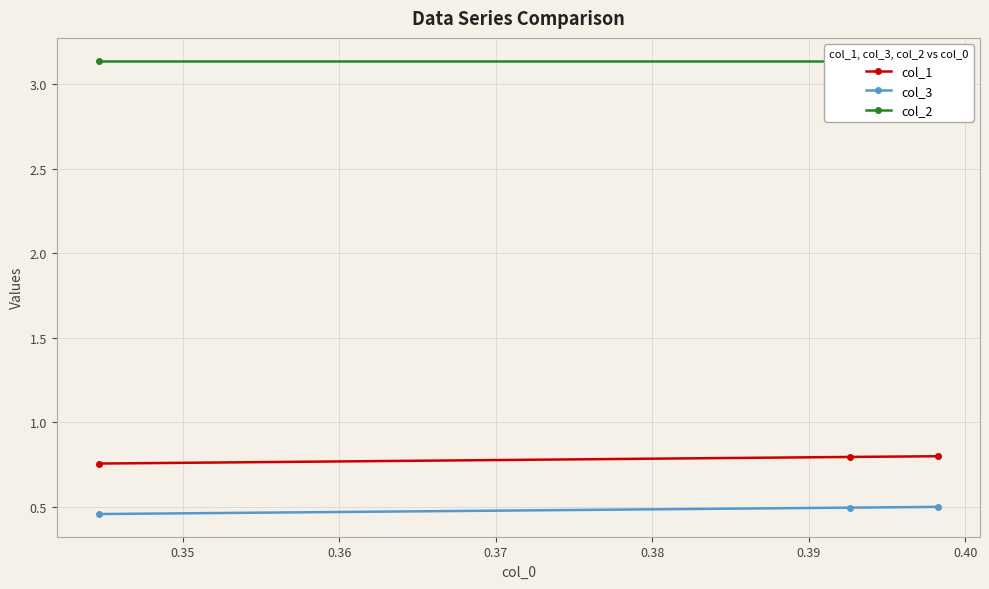

Which series has the largest total across all categories?

col_2